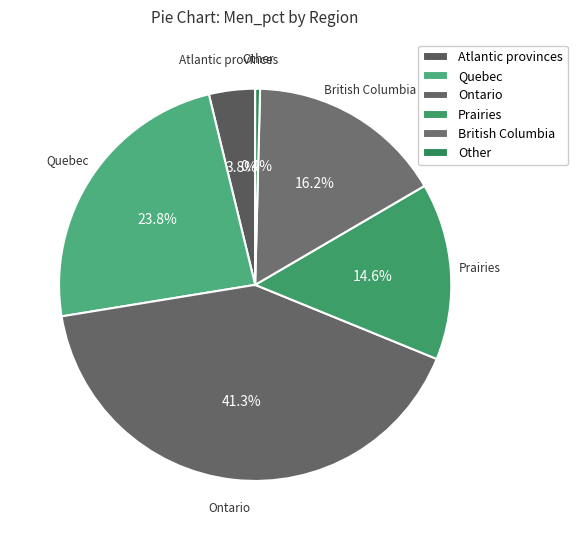

Which slice is the largest?

Ontario